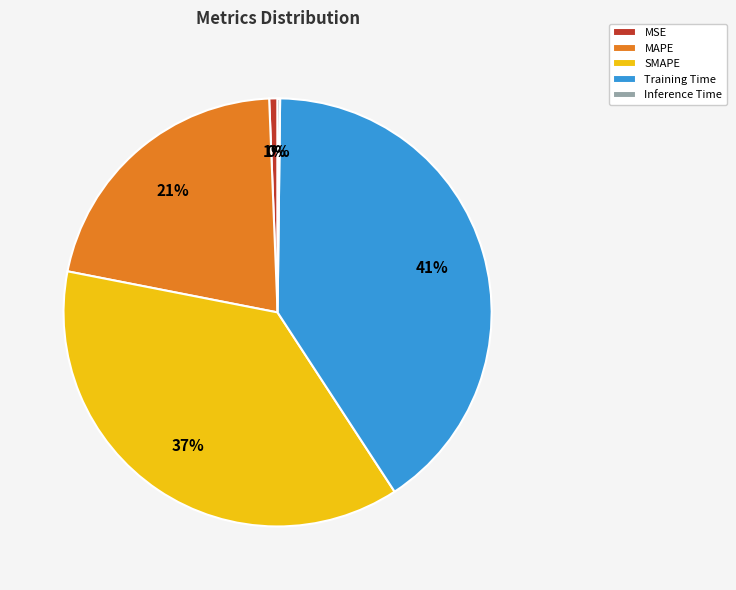

Which slice is the largest?

Training Time